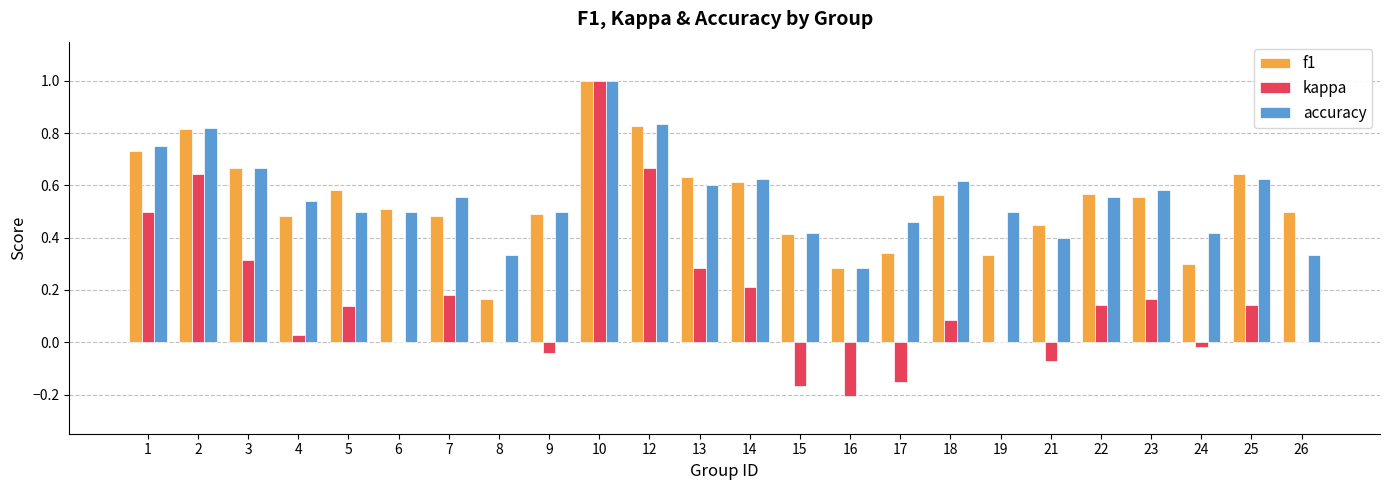

What is the total value across all series at 10?

3.0